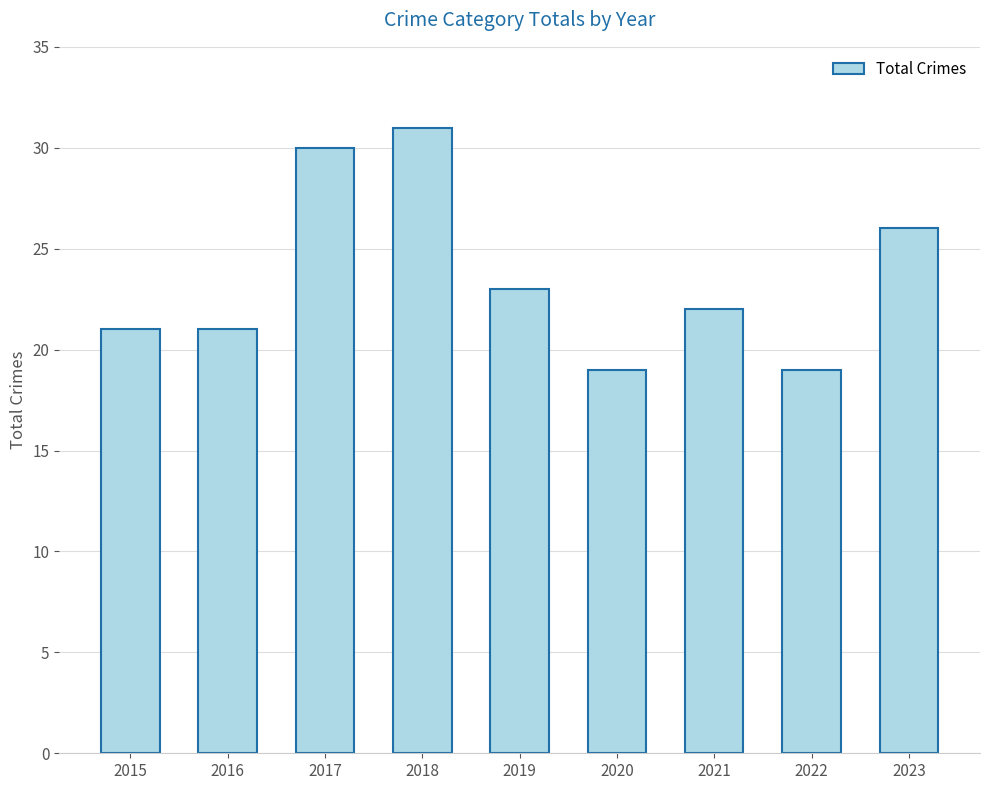

What is the difference between the values at 2023 and 2017?

4